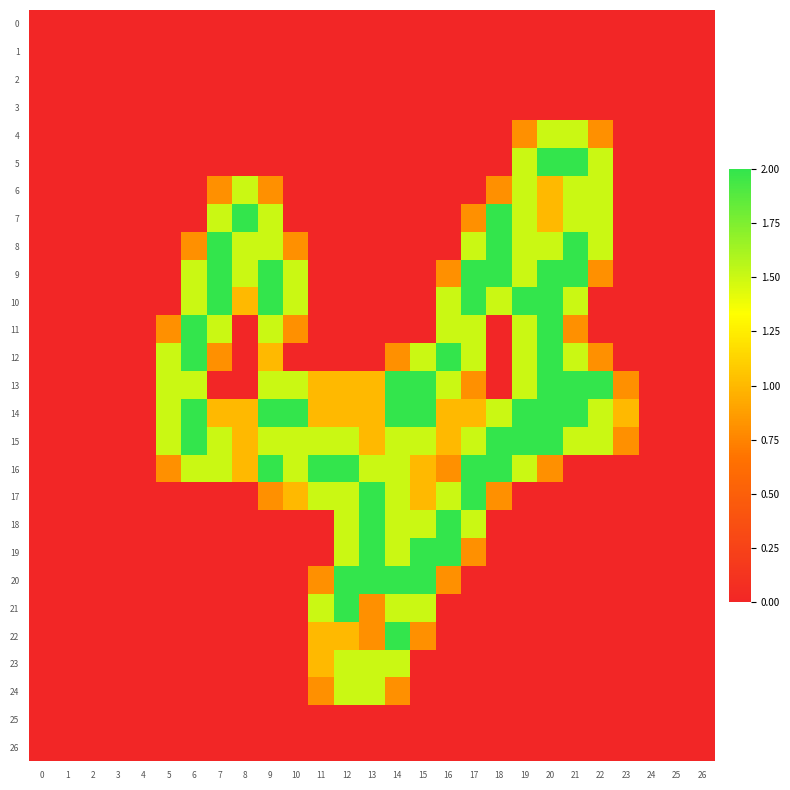

Reading right to left, extract all data points from this chart.

0: 26=0.0	25=0.0	24=0.0	23=0.0	22=0.0	21=0.0	20=0.0	19=0.0	18=0.0	17=0.0	16=0.0	15=0.0	14=0.0	13=0.0	12=0.0	11=0.0	10=0.0	9=0.0	8=0.0	7=0.0	6=0.0	5=0.0	4=0.0	3=0.0	2=0.0	1=0.0	0=0.0
1: 26=0.0	25=0.0	24=0.0	23=0.0	22=0.0	21=0.0	20=0.0	19=0.0	18=0.0	17=0.0	16=0.0	15=0.0	14=0.0	13=0.0	12=0.0	11=0.0	10=0.0	9=0.0	8=0.0	7=0.0	6=0.0	5=0.0	4=0.0	3=0.0	2=0.0	1=0.0	0=0.0
2: 26=0.0	25=0.0	24=0.0	23=0.0	22=0.0	21=0.0	20=0.0	19=0.0	18=0.0	17=0.0	16=0.0	15=0.0	14=0.0	13=0.0	12=0.0	11=0.0	10=0.0	9=0.0	8=0.0	7=0.0	6=0.0	5=0.0	4=0.0	3=0.0	2=0.0	1=0.0	0=0.0
3: 26=0.0	25=0.0	24=0.0	23=0.0	22=0.0	21=0.0	20=0.0	19=0.0	18=0.0	17=0.0	16=0.0	15=0.0	14=0.0	13=0.0	12=0.0	11=0.0	10=0.0	9=0.0	8=0.0	7=0.0	6=0.0	5=0.0	4=0.0	3=0.0	2=0.0	1=0.0	0=0.0
4: 26=0.0	25=0.0	24=0.0	23=0.0	22=0.8	21=1.5	20=1.5	19=0.8	18=0.0	17=0.0	16=0.0	15=0.0	14=0.0	13=0.0	12=0.0	11=0.0	10=0.0	9=0.0	8=0.0	7=0.0	6=0.0	5=0.0	4=0.0	3=0.0	2=0.0	1=0.0	0=0.0
5: 26=0.0	25=0.0	24=0.0	23=0.0	22=1.5	21=2.0	20=2.0	19=1.5	18=0.0	17=0.0	16=0.0	15=0.0	14=0.0	13=0.0	12=0.0	11=0.0	10=0.0	9=0.0	8=0.0	7=0.0	6=0.0	5=0.0	4=0.0	3=0.0	2=0.0	1=0.0	0=0.0
6: 26=0.0	25=0.0	24=0.0	23=0.0	22=1.5	21=1.5	20=1.0	19=1.5	18=0.8	17=0.0	16=0.0	15=0.0	14=0.0	13=0.0	12=0.0	11=0.0	10=0.0	9=0.8	8=1.5	7=0.8	6=0.0	5=0.0	4=0.0	3=0.0	2=0.0	1=0.0	0=0.0
7: 26=0.0	25=0.0	24=0.0	23=0.0	22=1.5	21=1.5	20=1.0	19=1.5	18=2.0	17=0.8	16=0.0	15=0.0	14=0.0	13=0.0	12=0.0	11=0.0	10=0.0	9=1.5	8=2.0	7=1.5	6=0.0	5=0.0	4=0.0	3=0.0	2=0.0	1=0.0	0=0.0
8: 26=0.0	25=0.0	24=0.0	23=0.0	22=1.5	21=2.0	20=1.5	19=1.5	18=2.0	17=1.5	16=0.0	15=0.0	14=0.0	13=0.0	12=0.0	11=0.0	10=0.8	9=1.5	8=1.5	7=2.0	6=0.8	5=0.0	4=0.0	3=0.0	2=0.0	1=0.0	0=0.0
9: 26=0.0	25=0.0	24=0.0	23=0.0	22=0.8	21=2.0	20=2.0	19=1.5	18=2.0	17=2.0	16=0.8	15=0.0	14=0.0	13=0.0	12=0.0	11=0.0	10=1.5	9=2.0	8=1.5	7=2.0	6=1.5	5=0.0	4=0.0	3=0.0	2=0.0	1=0.0	0=0.0
10: 26=0.0	25=0.0	24=0.0	23=0.0	22=0.0	21=1.5	20=2.0	19=2.0	18=1.5	17=2.0	16=1.5	15=0.0	14=0.0	13=0.0	12=0.0	11=0.0	10=1.5	9=2.0	8=1.0	7=2.0	6=1.5	5=0.0	4=0.0	3=0.0	2=0.0	1=0.0	0=0.0
11: 26=0.0	25=0.0	24=0.0	23=0.0	22=0.0	21=0.8	20=2.0	19=1.5	18=0.0	17=1.5	16=1.5	15=0.0	14=0.0	13=0.0	12=0.0	11=0.0	10=0.8	9=1.5	8=0.0	7=1.5	6=2.0	5=0.8	4=0.0	3=0.0	2=0.0	1=0.0	0=0.0
12: 26=0.0	25=0.0	24=0.0	23=0.0	22=0.8	21=1.5	20=2.0	19=1.5	18=0.0	17=1.5	16=2.0	15=1.5	14=0.8	13=0.0	12=0.0	11=0.0	10=0.0	9=1.0	8=0.0	7=0.8	6=2.0	5=1.5	4=0.0	3=0.0	2=0.0	1=0.0	0=0.0
13: 26=0.0	25=0.0	24=0.0	23=0.8	22=2.0	21=2.0	20=2.0	19=1.5	18=0.0	17=0.8	16=1.5	15=2.0	14=2.0	13=1.0	12=1.0	11=1.0	10=1.5	9=1.5	8=0.0	7=0.0	6=1.5	5=1.5	4=0.0	3=0.0	2=0.0	1=0.0	0=0.0
14: 26=0.0	25=0.0	24=0.0	23=1.0	22=1.5	21=2.0	20=2.0	19=2.0	18=1.5	17=1.0	16=1.0	15=2.0	14=2.0	13=1.0	12=1.0	11=1.0	10=2.0	9=2.0	8=1.0	7=1.0	6=2.0	5=1.5	4=0.0	3=0.0	2=0.0	1=0.0	0=0.0
15: 26=0.0	25=0.0	24=0.0	23=0.8	22=1.5	21=1.5	20=2.0	19=2.0	18=2.0	17=1.5	16=1.0	15=1.5	14=1.5	13=1.0	12=1.5	11=1.5	10=1.5	9=1.5	8=1.0	7=1.5	6=2.0	5=1.5	4=0.0	3=0.0	2=0.0	1=0.0	0=0.0
16: 26=0.0	25=0.0	24=0.0	23=0.0	22=0.0	21=0.0	20=0.8	19=1.5	18=2.0	17=2.0	16=0.8	15=1.0	14=1.5	13=1.5	12=2.0	11=2.0	10=1.5	9=2.0	8=1.0	7=1.5	6=1.5	5=0.8	4=0.0	3=0.0	2=0.0	1=0.0	0=0.0
17: 26=0.0	25=0.0	24=0.0	23=0.0	22=0.0	21=0.0	20=0.0	19=0.0	18=0.8	17=2.0	16=1.5	15=1.0	14=1.5	13=2.0	12=1.5	11=1.5	10=1.0	9=0.8	8=0.0	7=0.0	6=0.0	5=0.0	4=0.0	3=0.0	2=0.0	1=0.0	0=0.0
18: 26=0.0	25=0.0	24=0.0	23=0.0	22=0.0	21=0.0	20=0.0	19=0.0	18=0.0	17=1.5	16=2.0	15=1.5	14=1.5	13=2.0	12=1.5	11=0.0	10=0.0	9=0.0	8=0.0	7=0.0	6=0.0	5=0.0	4=0.0	3=0.0	2=0.0	1=0.0	0=0.0
19: 26=0.0	25=0.0	24=0.0	23=0.0	22=0.0	21=0.0	20=0.0	19=0.0	18=0.0	17=0.8	16=2.0	15=2.0	14=1.5	13=2.0	12=1.5	11=0.0	10=0.0	9=0.0	8=0.0	7=0.0	6=0.0	5=0.0	4=0.0	3=0.0	2=0.0	1=0.0	0=0.0
20: 26=0.0	25=0.0	24=0.0	23=0.0	22=0.0	21=0.0	20=0.0	19=0.0	18=0.0	17=0.0	16=0.8	15=2.0	14=2.0	13=2.0	12=2.0	11=0.8	10=0.0	9=0.0	8=0.0	7=0.0	6=0.0	5=0.0	4=0.0	3=0.0	2=0.0	1=0.0	0=0.0
21: 26=0.0	25=0.0	24=0.0	23=0.0	22=0.0	21=0.0	20=0.0	19=0.0	18=0.0	17=0.0	16=0.0	15=1.5	14=1.5	13=0.8	12=2.0	11=1.5	10=0.0	9=0.0	8=0.0	7=0.0	6=0.0	5=0.0	4=0.0	3=0.0	2=0.0	1=0.0	0=0.0
22: 26=0.0	25=0.0	24=0.0	23=0.0	22=0.0	21=0.0	20=0.0	19=0.0	18=0.0	17=0.0	16=0.0	15=0.8	14=2.0	13=0.8	12=1.0	11=1.0	10=0.0	9=0.0	8=0.0	7=0.0	6=0.0	5=0.0	4=0.0	3=0.0	2=0.0	1=0.0	0=0.0
23: 26=0.0	25=0.0	24=0.0	23=0.0	22=0.0	21=0.0	20=0.0	19=0.0	18=0.0	17=0.0	16=0.0	15=0.0	14=1.5	13=1.5	12=1.5	11=1.0	10=0.0	9=0.0	8=0.0	7=0.0	6=0.0	5=0.0	4=0.0	3=0.0	2=0.0	1=0.0	0=0.0
24: 26=0.0	25=0.0	24=0.0	23=0.0	22=0.0	21=0.0	20=0.0	19=0.0	18=0.0	17=0.0	16=0.0	15=0.0	14=0.8	13=1.5	12=1.5	11=0.8	10=0.0	9=0.0	8=0.0	7=0.0	6=0.0	5=0.0	4=0.0	3=0.0	2=0.0	1=0.0	0=0.0
25: 26=0.0	25=0.0	24=0.0	23=0.0	22=0.0	21=0.0	20=0.0	19=0.0	18=0.0	17=0.0	16=0.0	15=0.0	14=0.0	13=0.0	12=0.0	11=0.0	10=0.0	9=0.0	8=0.0	7=0.0	6=0.0	5=0.0	4=0.0	3=0.0	2=0.0	1=0.0	0=0.0
26: 26=0.0	25=0.0	24=0.0	23=0.0	22=0.0	21=0.0	20=0.0	19=0.0	18=0.0	17=0.0	16=0.0	15=0.0	14=0.0	13=0.0	12=0.0	11=0.0	10=0.0	9=0.0	8=0.0	7=0.0	6=0.0	5=0.0	4=0.0	3=0.0	2=0.0	1=0.0	0=0.0